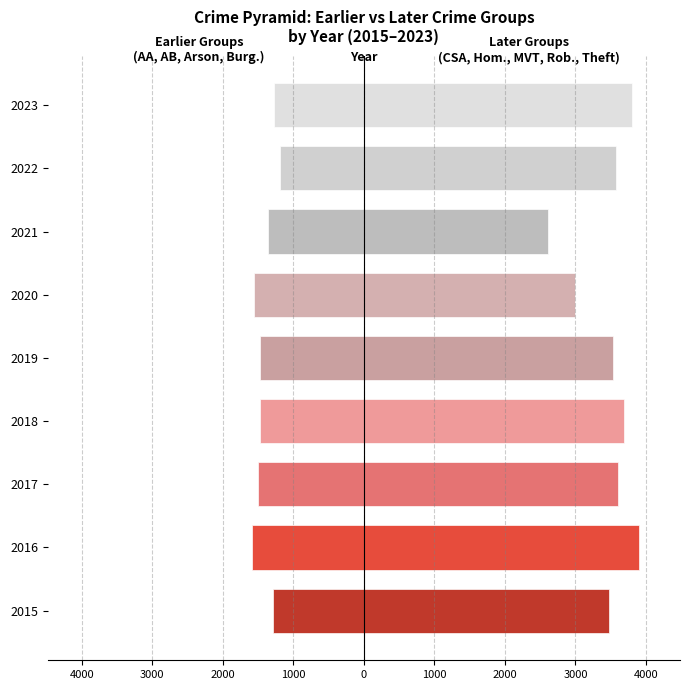

Rank the series by their maximum value, from lowest to highest.

Earlier Crime Groups, Later Crime Groups